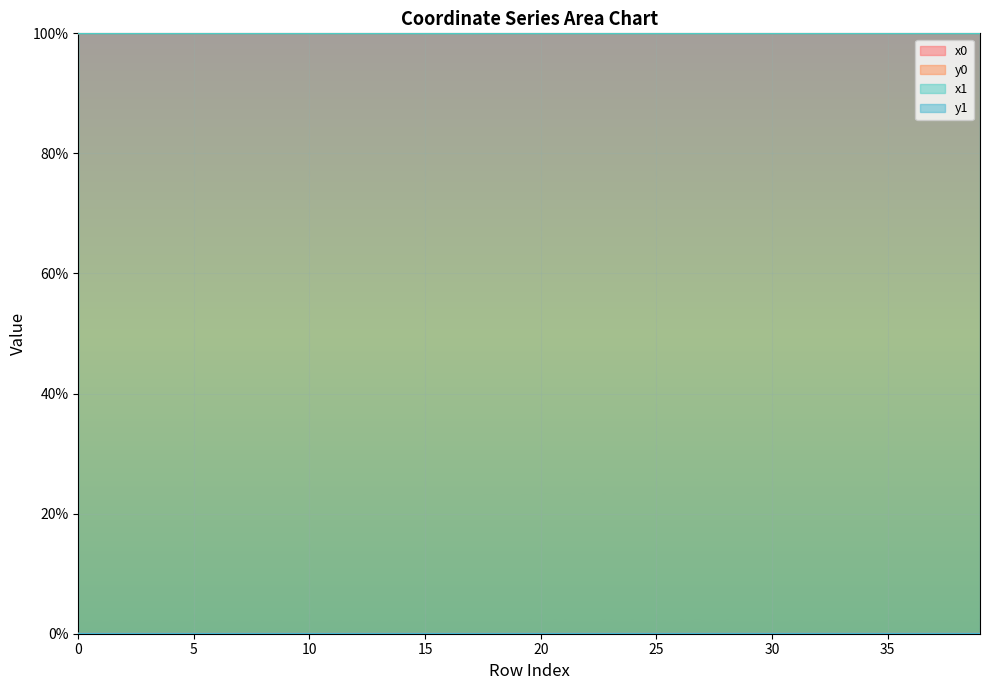

How many lines are shown in the chart?

4